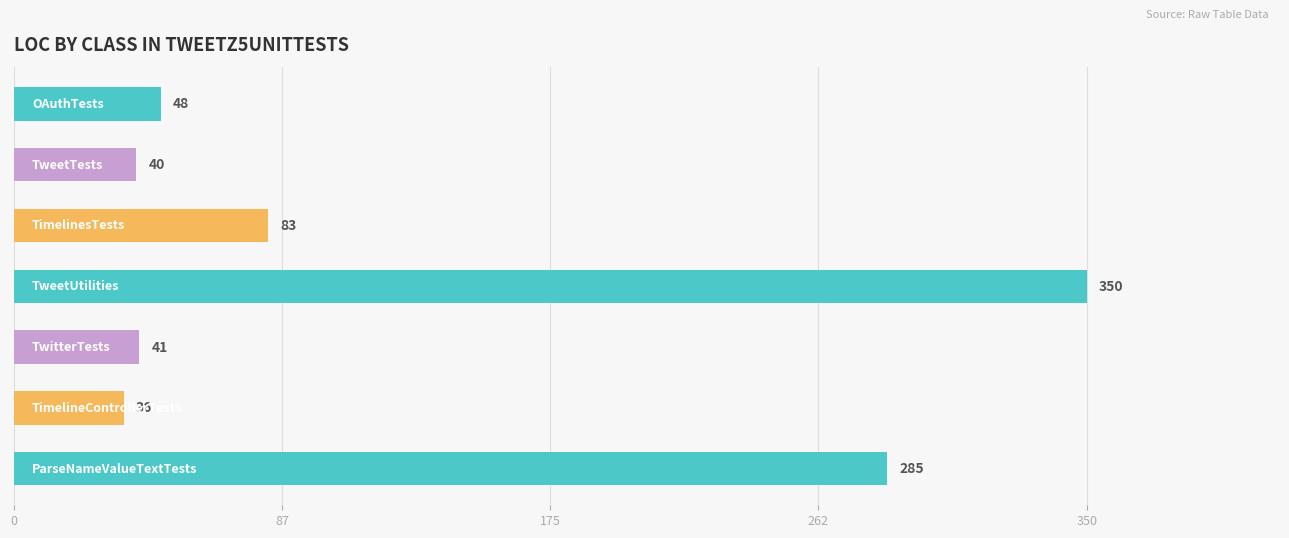

What is the minimum value shown in the chart?

36